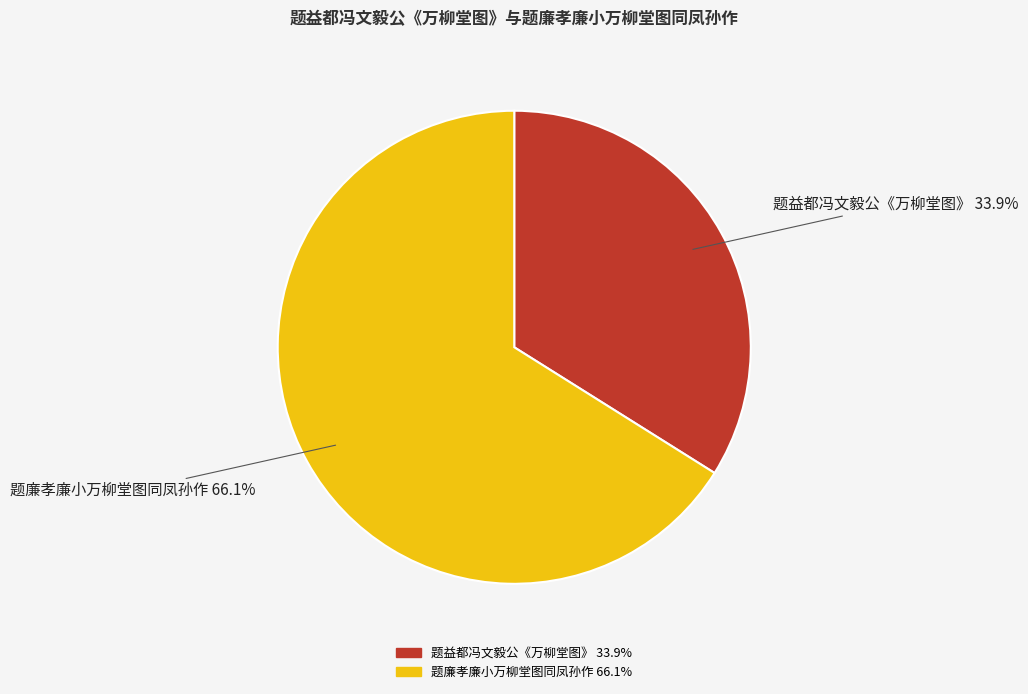

Combined, what portion of the pie is 题廉孝廉小万柳堂图同凤孙作 and 题益都冯文毅公《万柳堂图》?

100.0%